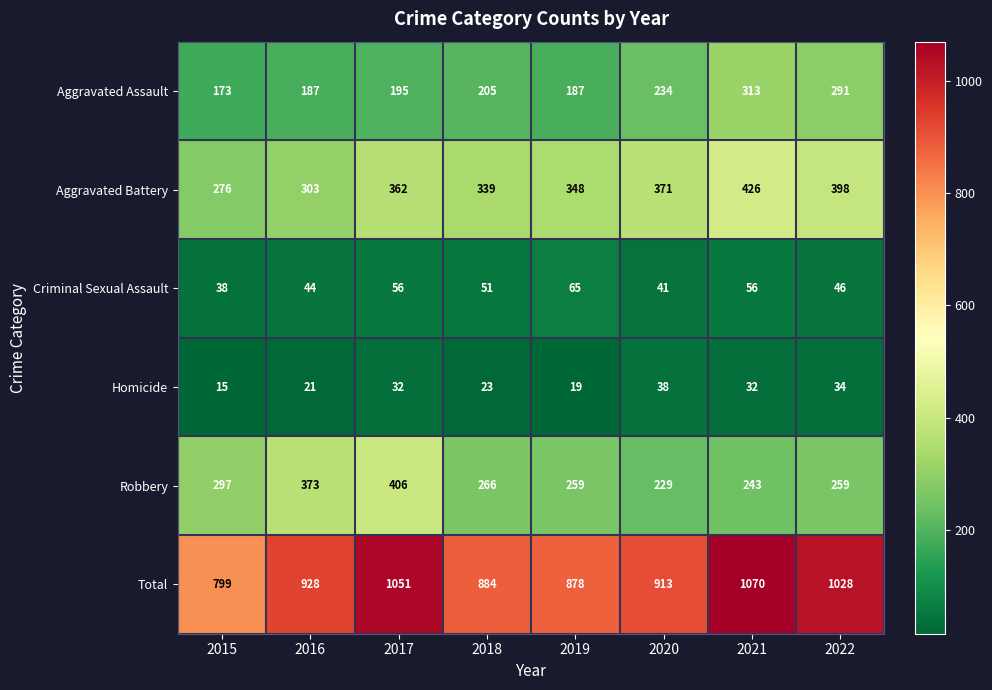

What is the spread (max minus min) of values at 2015?

784